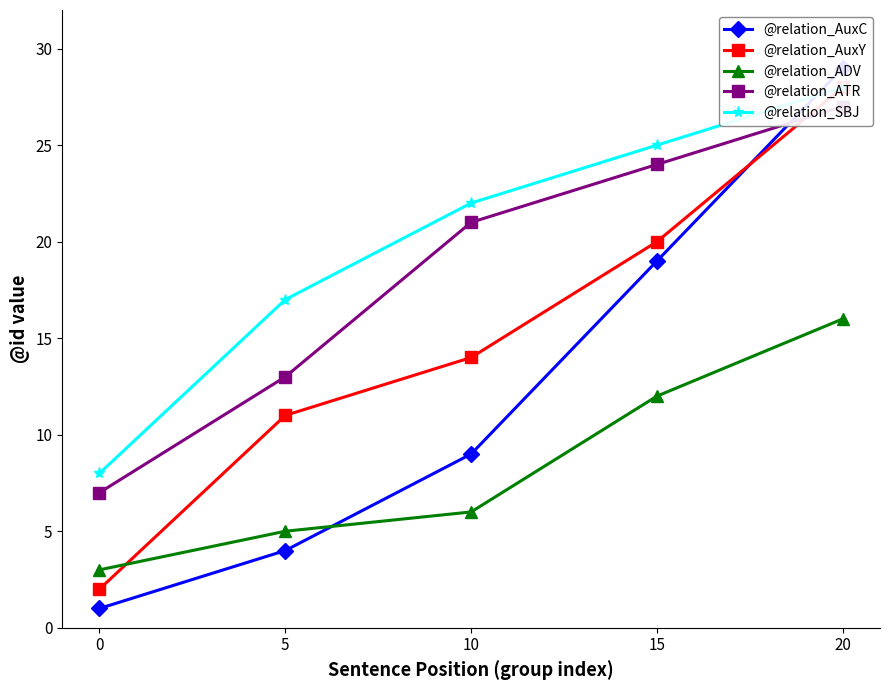

Which series changed the most between 5 and 20?

@relation_AuxC